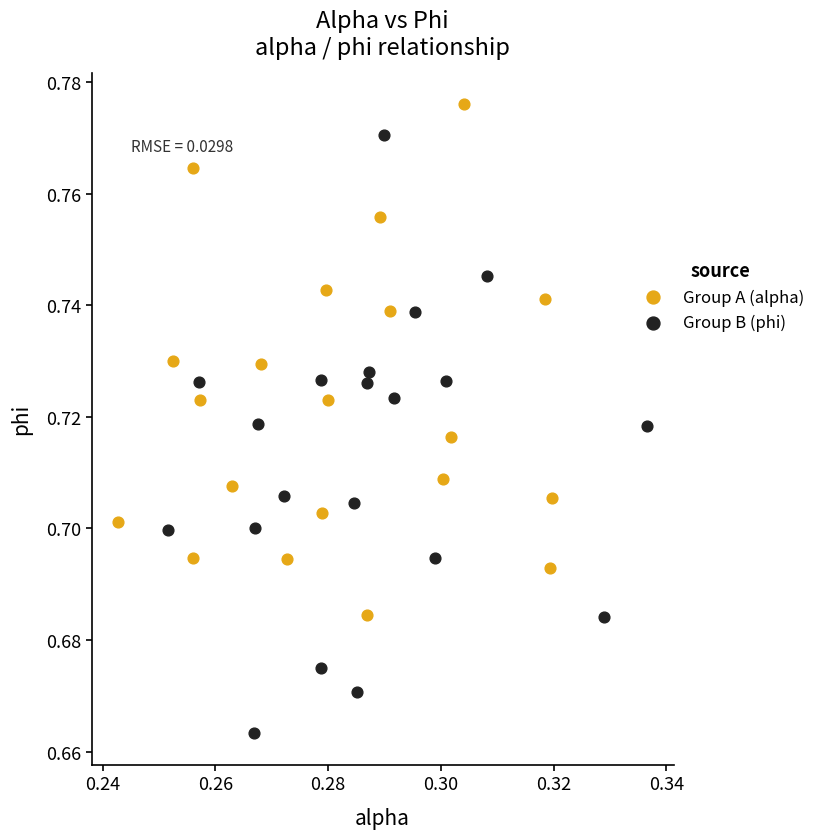

Which series contains the highest Y value?

Group A (alpha)